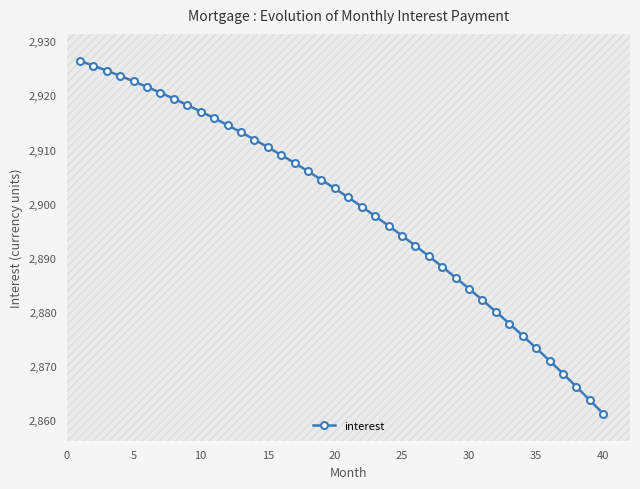

What is the smallest value displayed?

2861.1